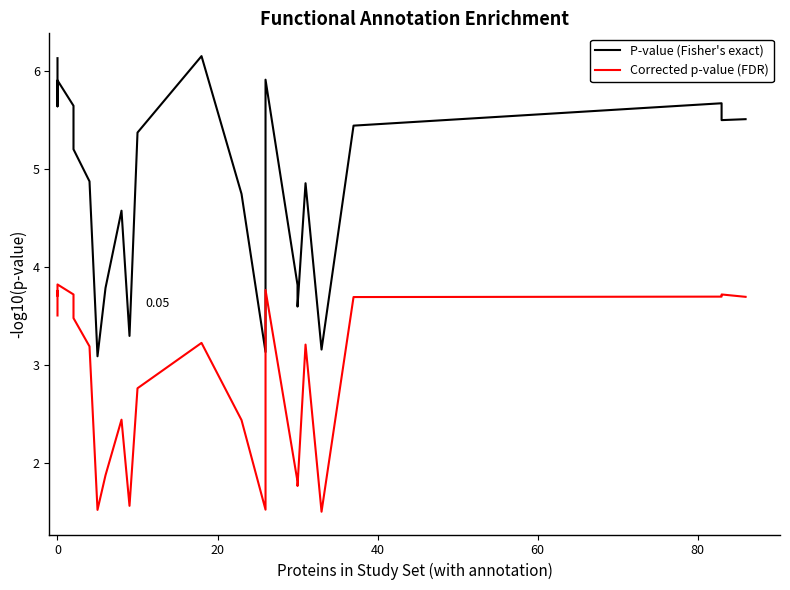

How many values in the P-value (Fisher's exact) series are below 5?

13